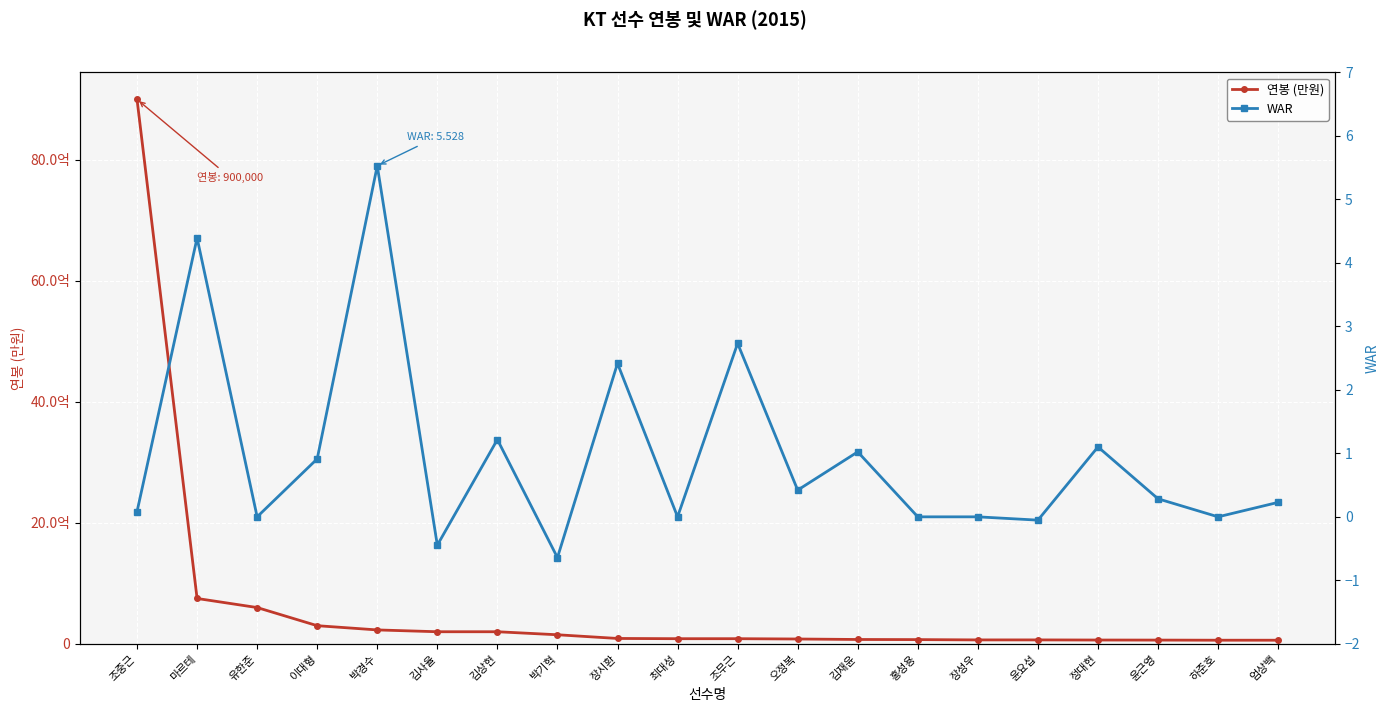

What is the difference between the maximum and minimum values in the 연봉 (만원) series?

894000.0